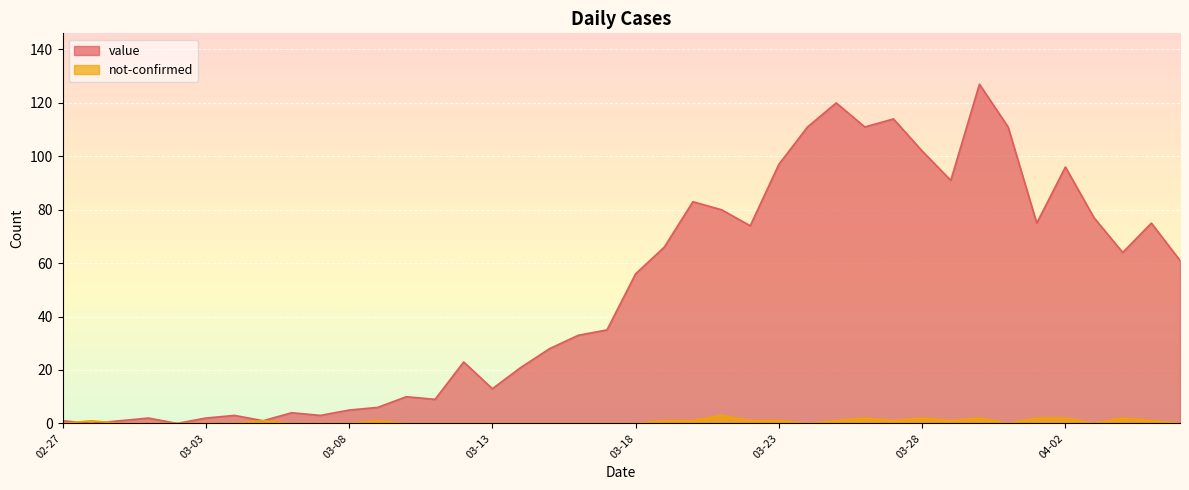

At which label is not-confirmed closest to 1?

2020-02-28